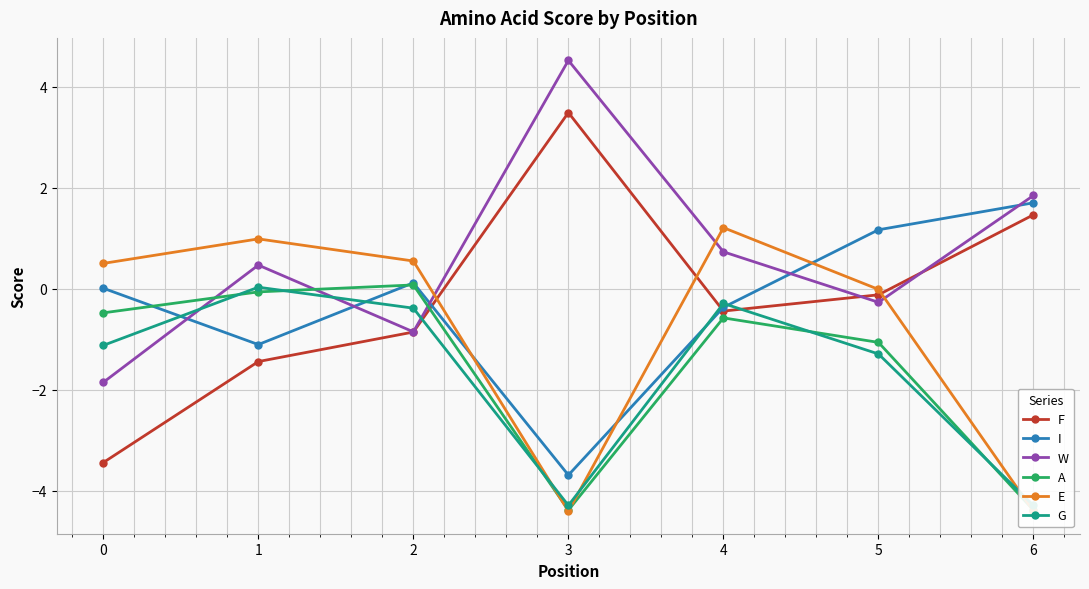

What is the sum of the E values at 1 and 4?

2.2